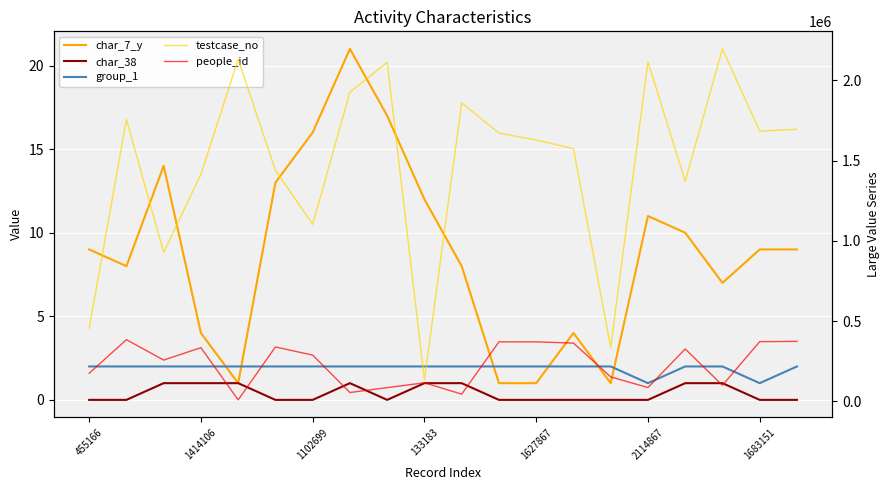

True or false: testcase_no and people_id intersect in this chart.

False